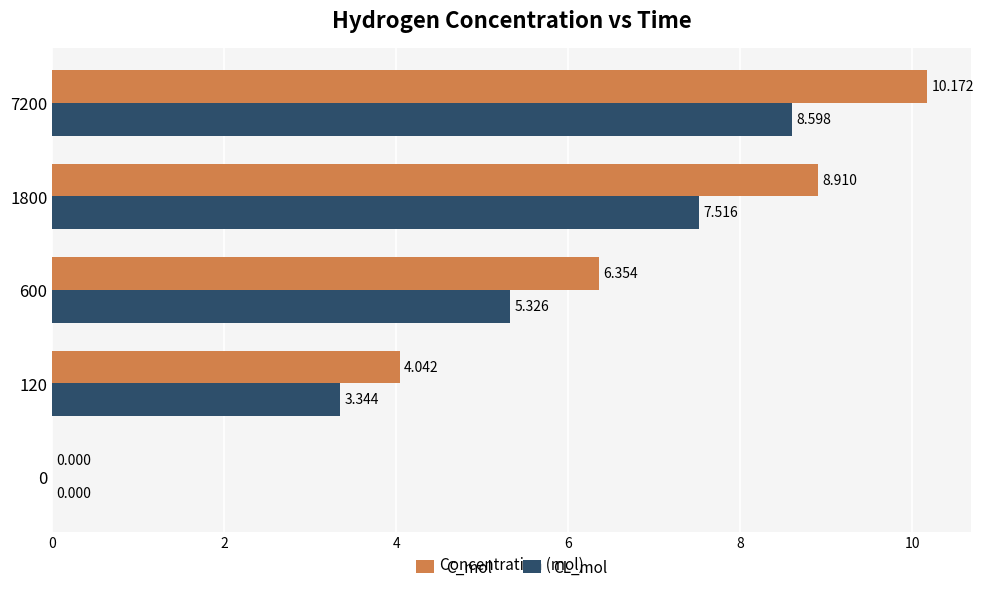

Between 120 and 600, which series saw the biggest shift?

C_mol